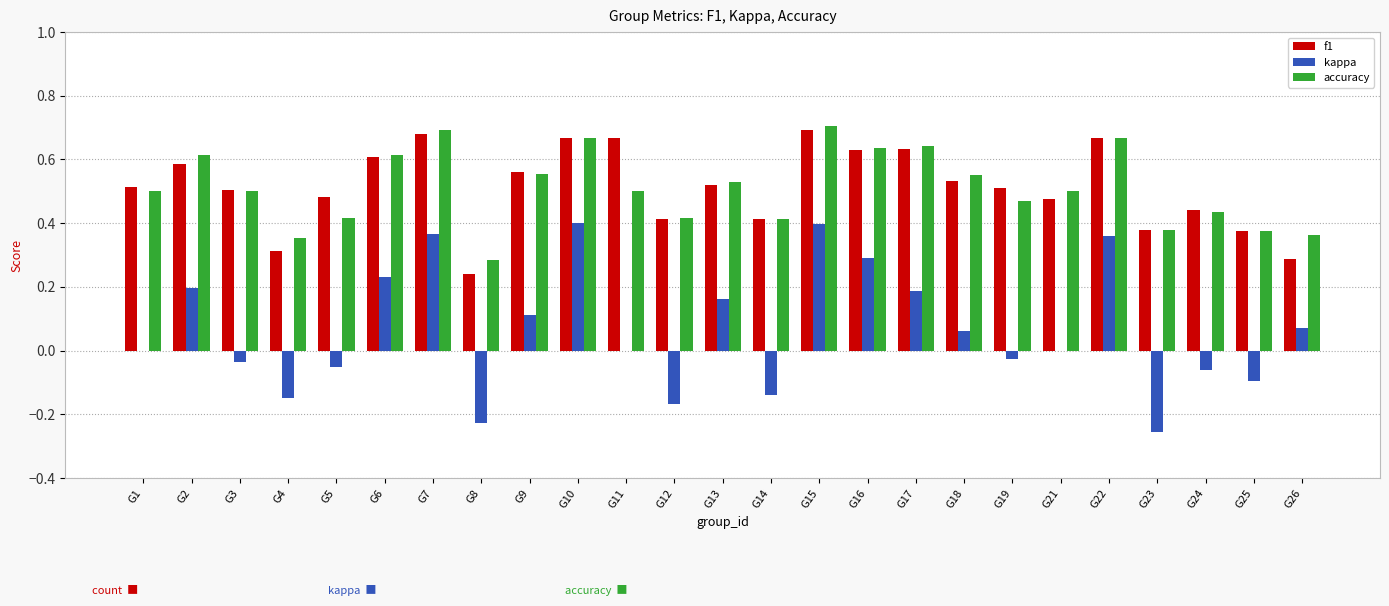

The value of accuracy at G16 is 0.6. True or false?

True